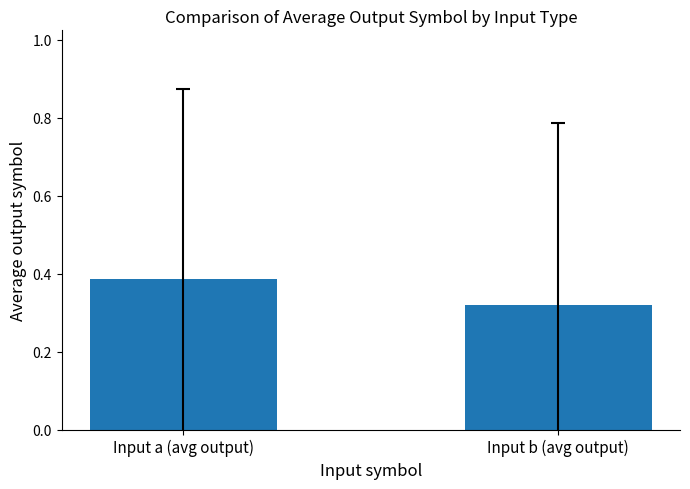

What is the label of the 1st bar from the right?

Input b (avg output)